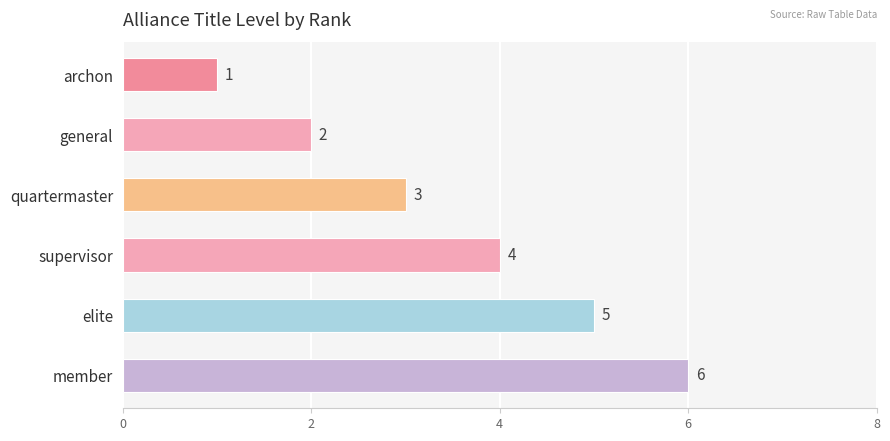

Where is the data nearest to the value 3?

quartermaster